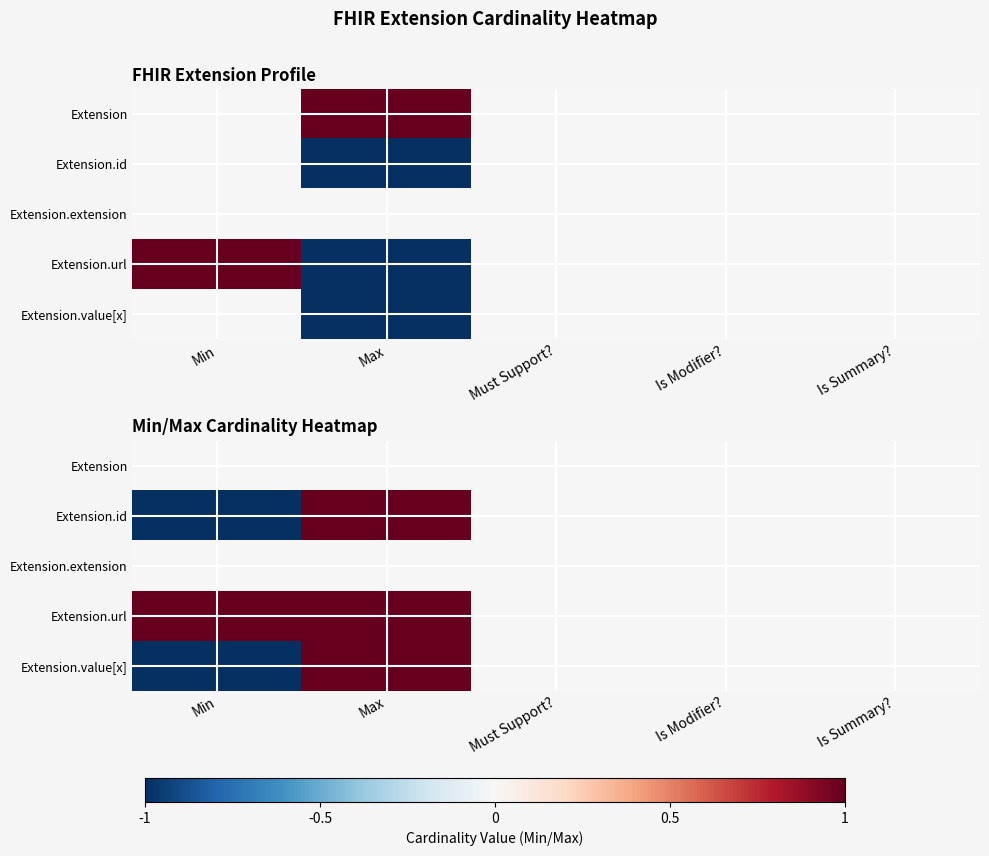

Rank the series by their maximum value, from highest to lowest.

Extension.id, Extension.url, Extension.value[x], Extension, Extension.extension